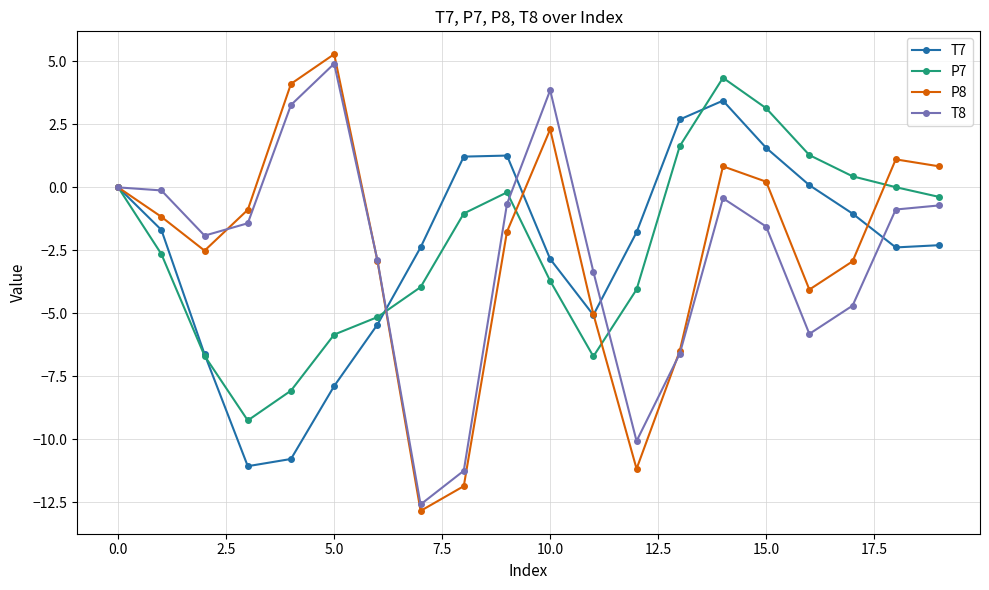

True or false: P7 has more than 0 interior local peaks.

True